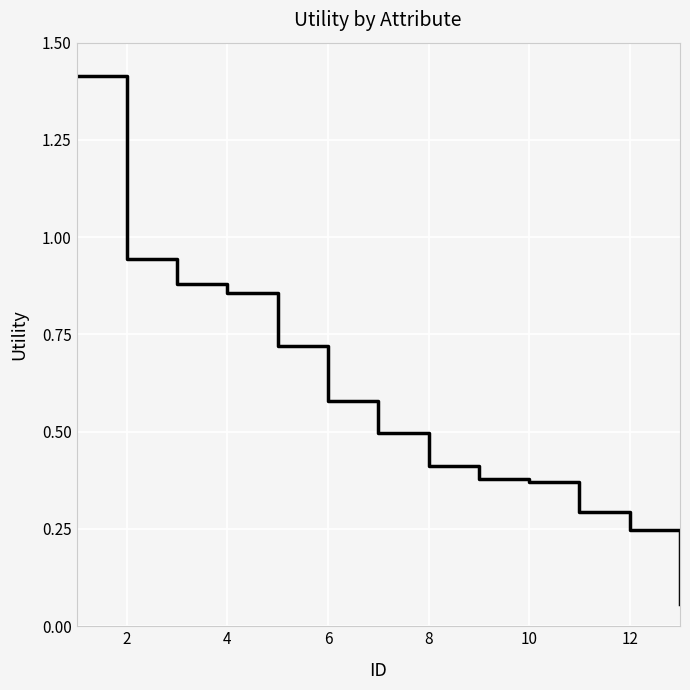

What is the greatest value displayed?

1.4